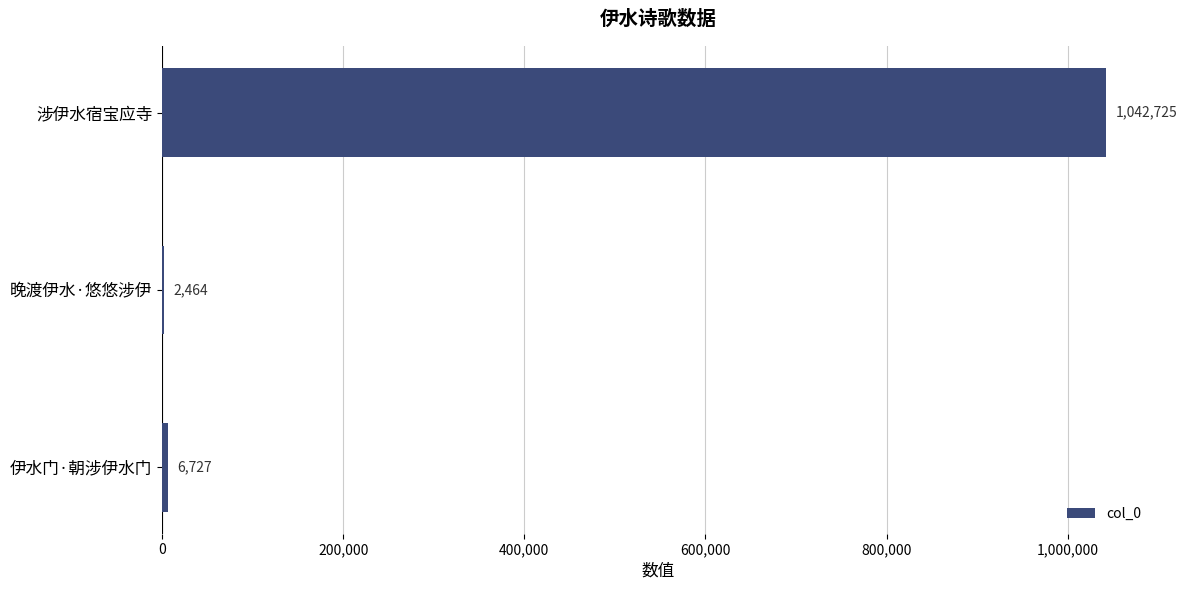

Between 晚渡伊水·悠悠涉伊 and 伊水门·朝涉伊水门, which is larger?

伊水门·朝涉伊水门